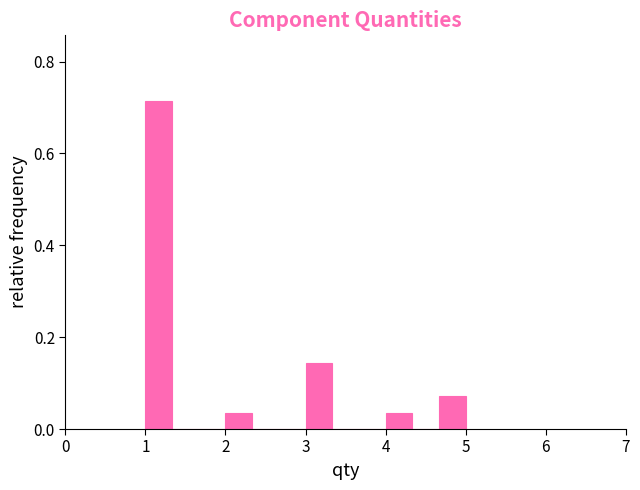

Around what value on the x-axis is the tallest bar? Give the approximate position of its centre, as read against the axis.

1.2